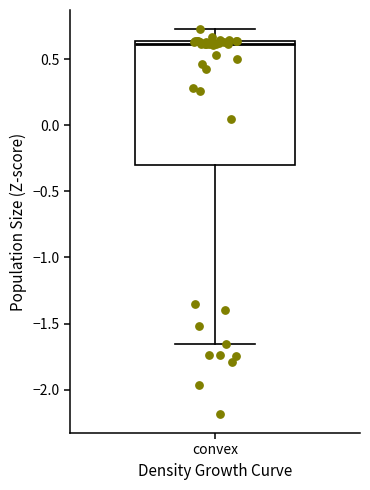

Read this box plot against the y-axis: the position of the median line, the range covered by the box, and the ends of both whiskers. The values are not printed on the chart, so give them approximately, as read against the axis.

median 0.60, box -0.30 to 0.65, whiskers -1.65 to 0.75